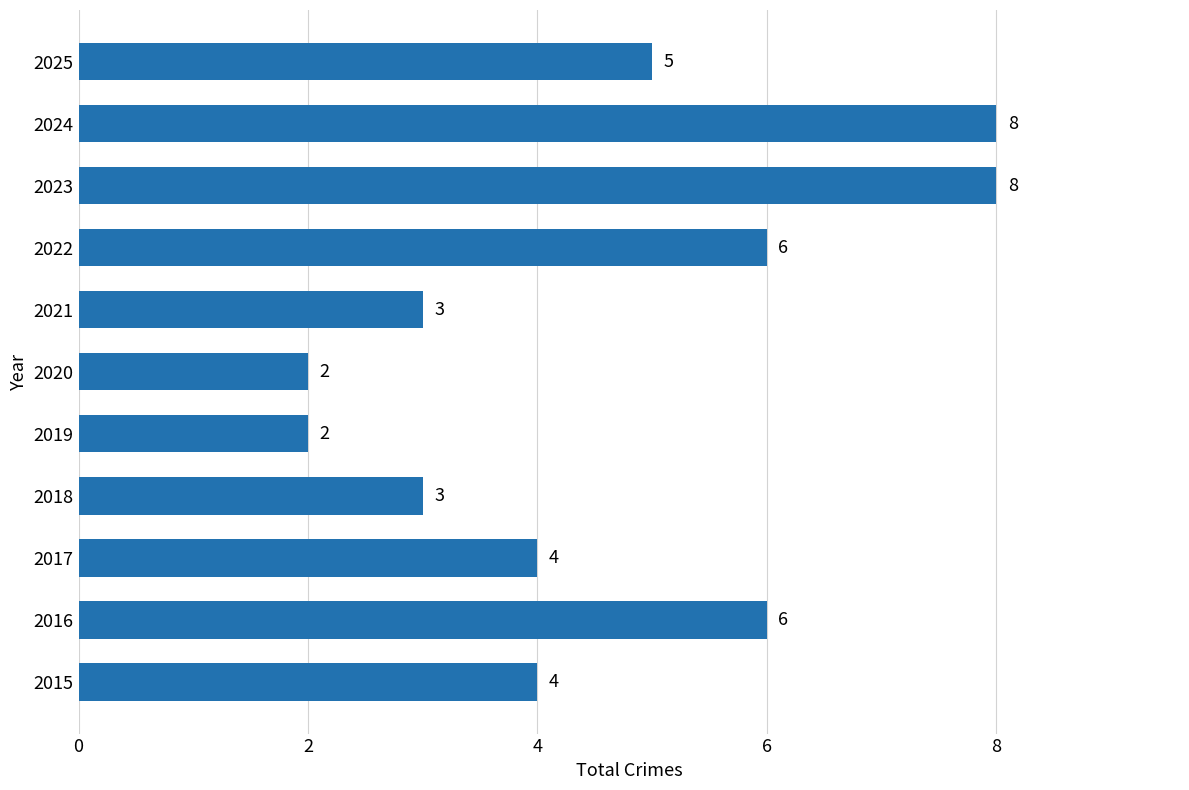

Which has a higher value, 2016 or 2025?

2016